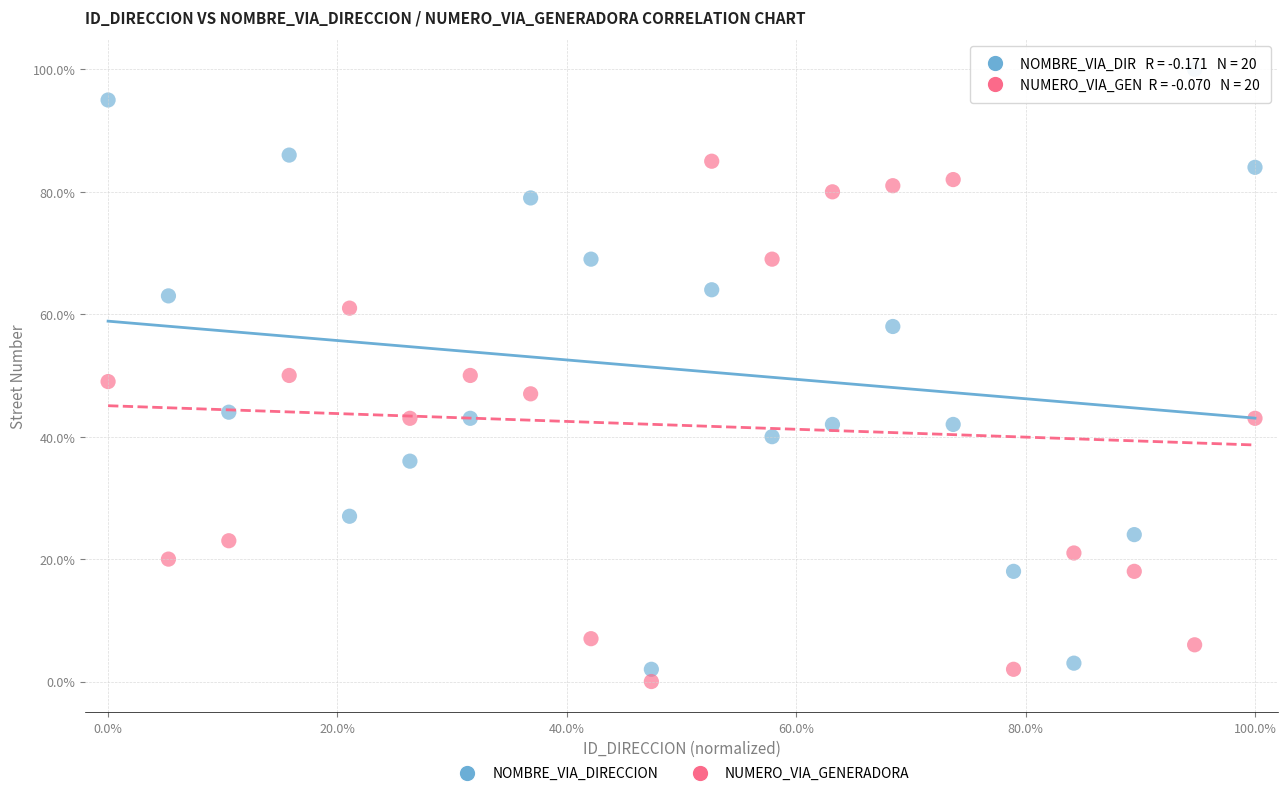

Across all data points, what is the range of Y values (max minus min)?

100.0